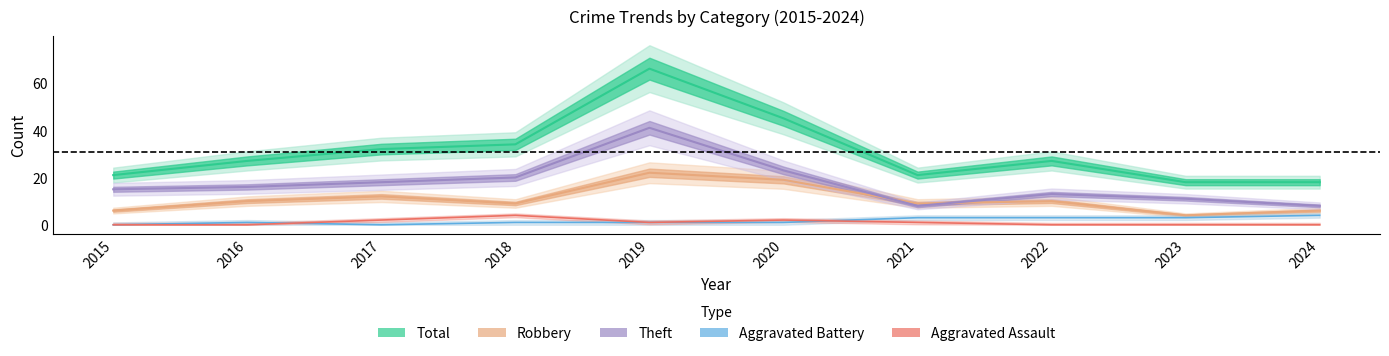

Read the Robbery value at 2017.

12